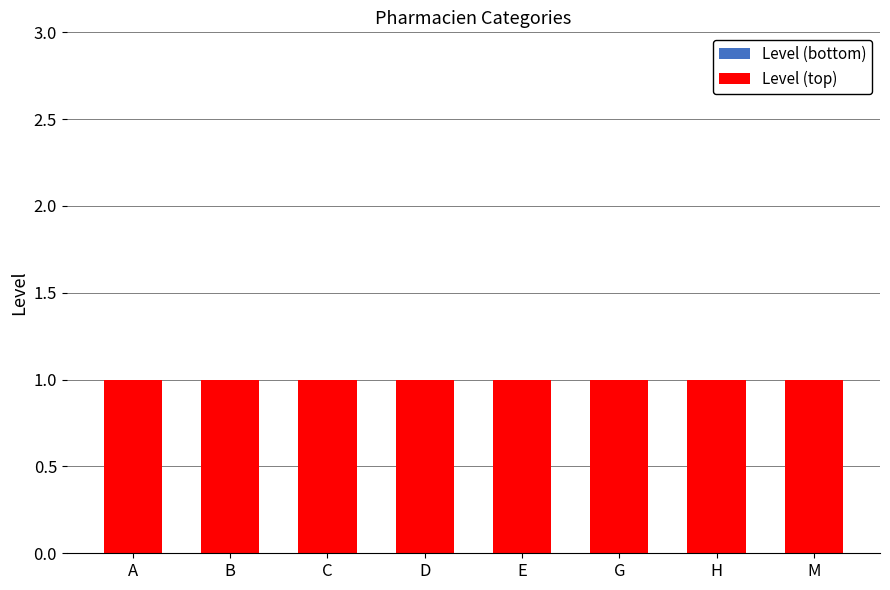

Reading left to right, list all the values displayed in this chart.

Level (bottom): A=0	B=0	C=0	D=0	E=0	G=0	H=0	M=0
Level (top): A=1	B=1	C=1	D=1	E=1	G=1	H=1	M=1